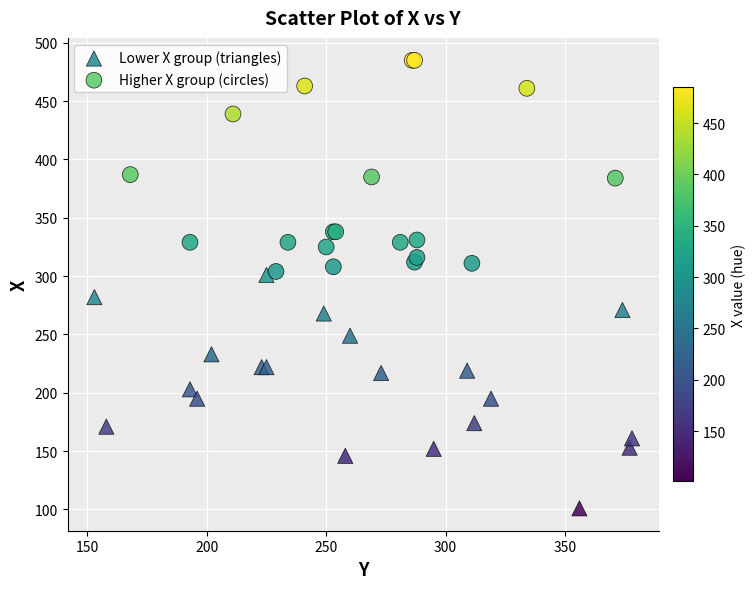

Which series contains the highest Y value?

Higher X group (circles)